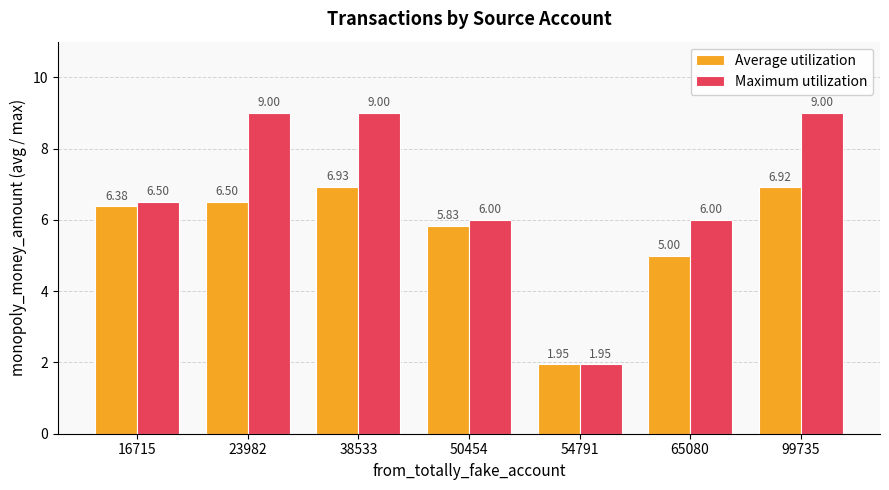

What is the sum of all Maximum utilization values?

47.5